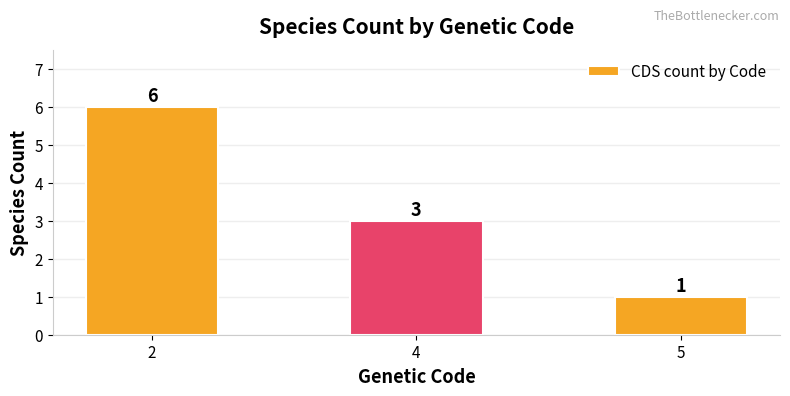

Rank the categories by value from highest to lowest.

2, 4, 5